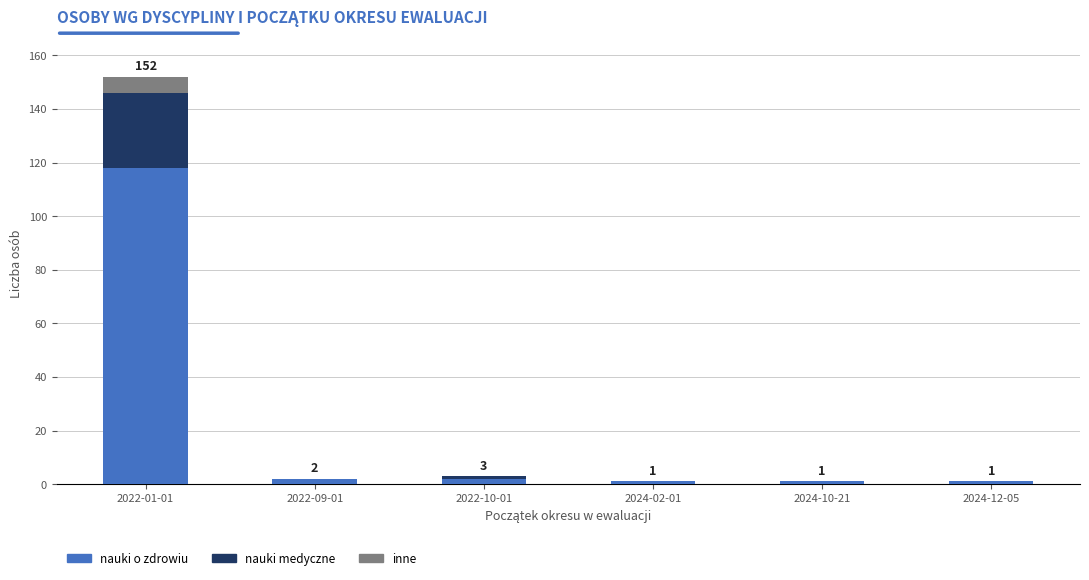

What is the sum of all nauki o zdrowiu values?

125